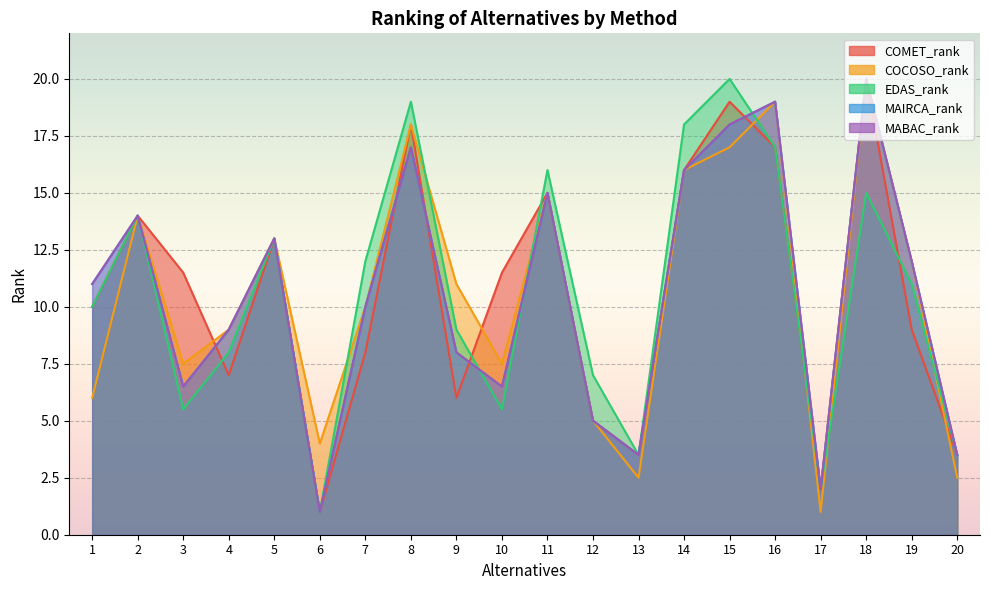

Which series ends up on top after the final intersection of COMET_rank and MABAC_rank?

MABAC_rank